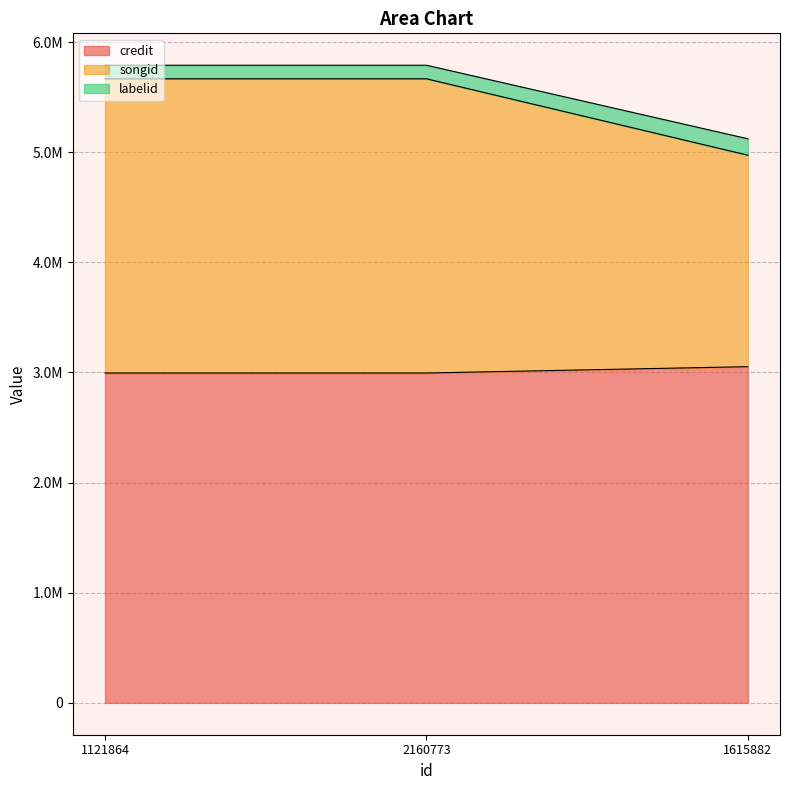

How many lines are shown in the chart?

3